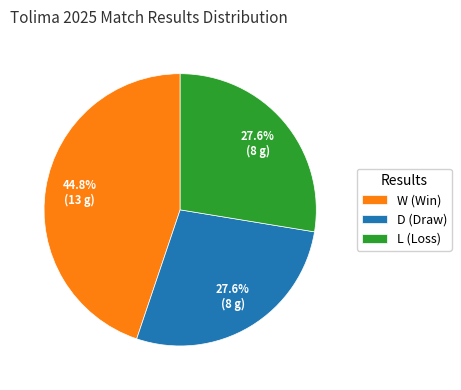

Is it true that D is 15% of the pie?

False